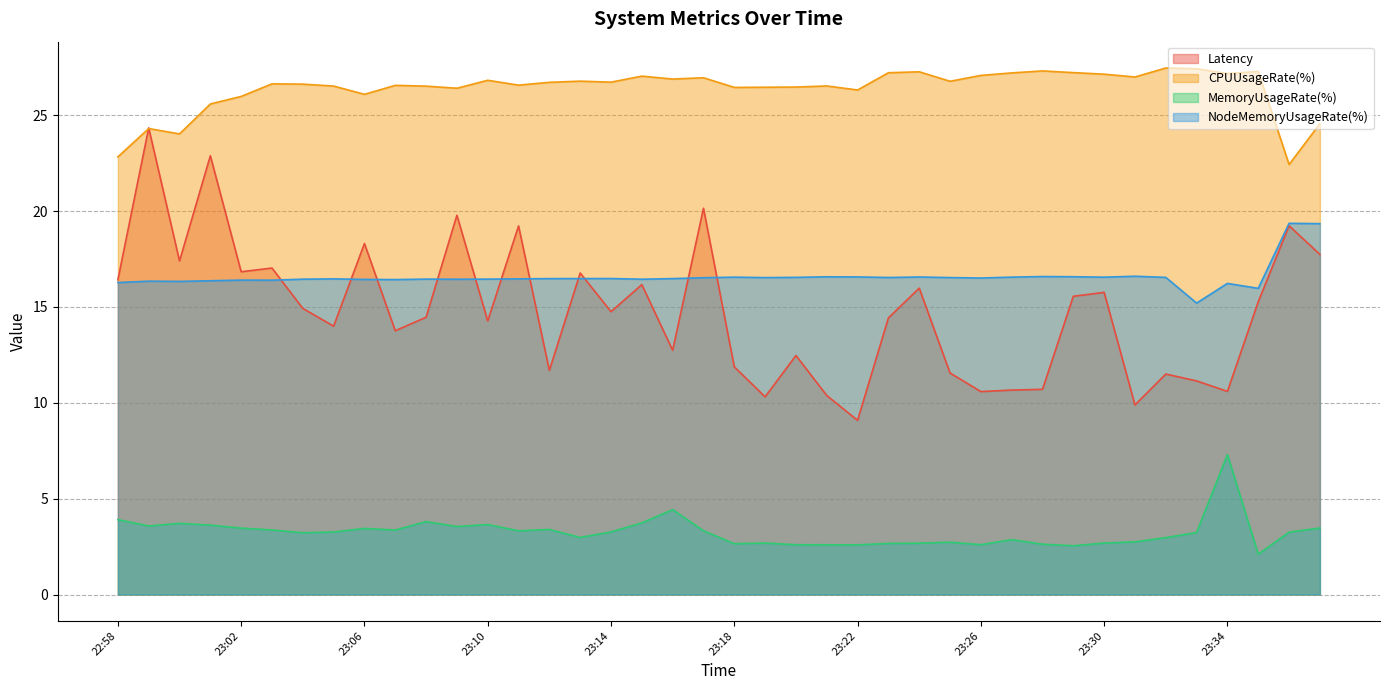

How many lines are shown in the chart?

4